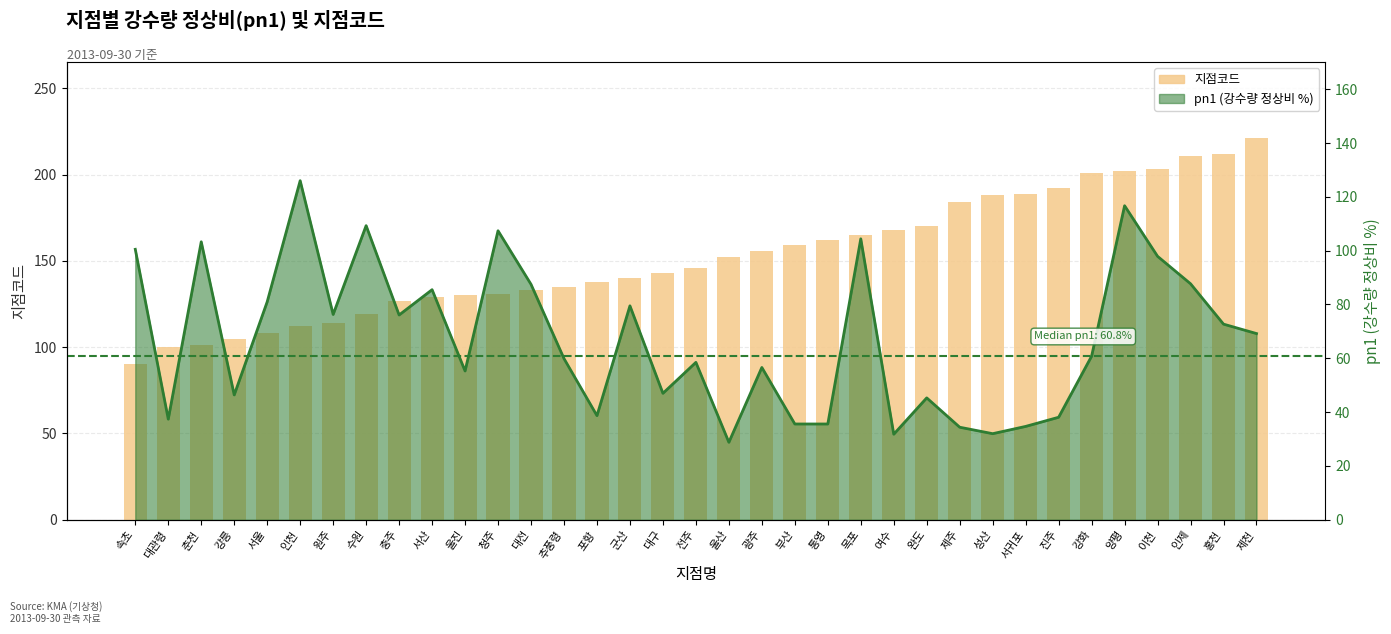

What is the sum of all values?

5336